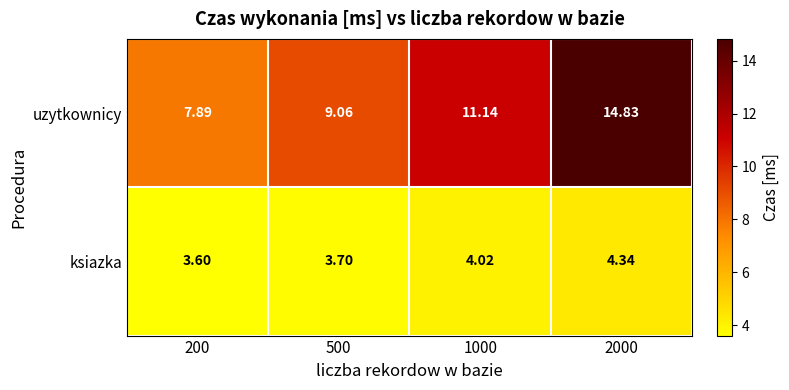

List the series in order of their overall mean, lowest first.

ksiazka, uzytkownicy